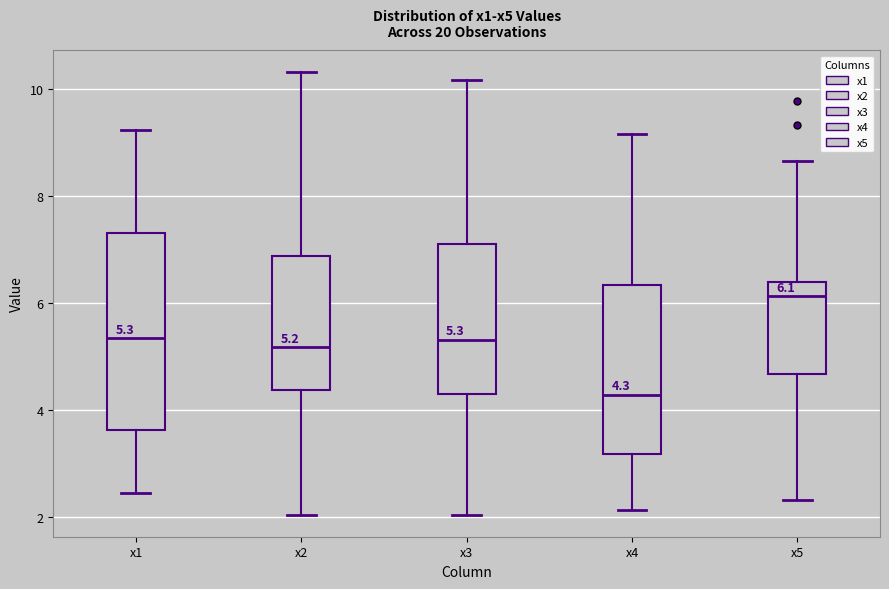

Which box has the lowest median line?

x4